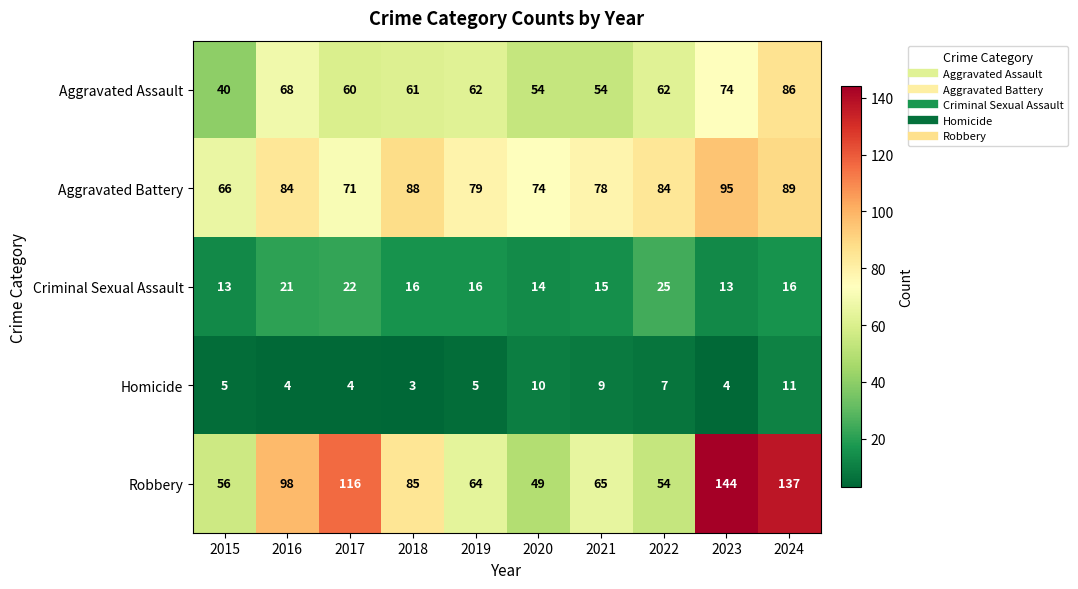

At which category is the sum across all series the highest?

2024